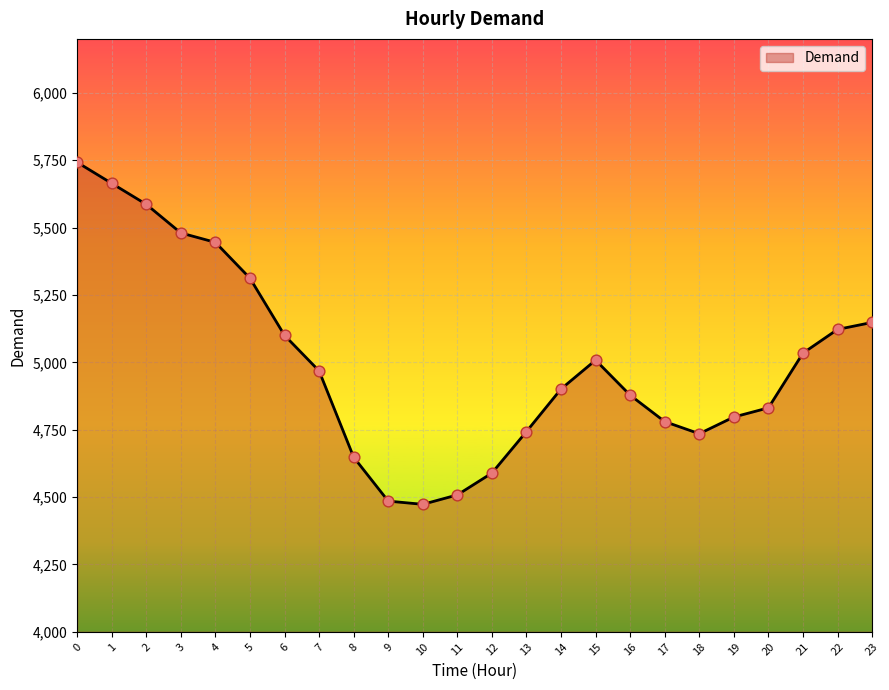

Which has a higher value, 4 or 18?

4